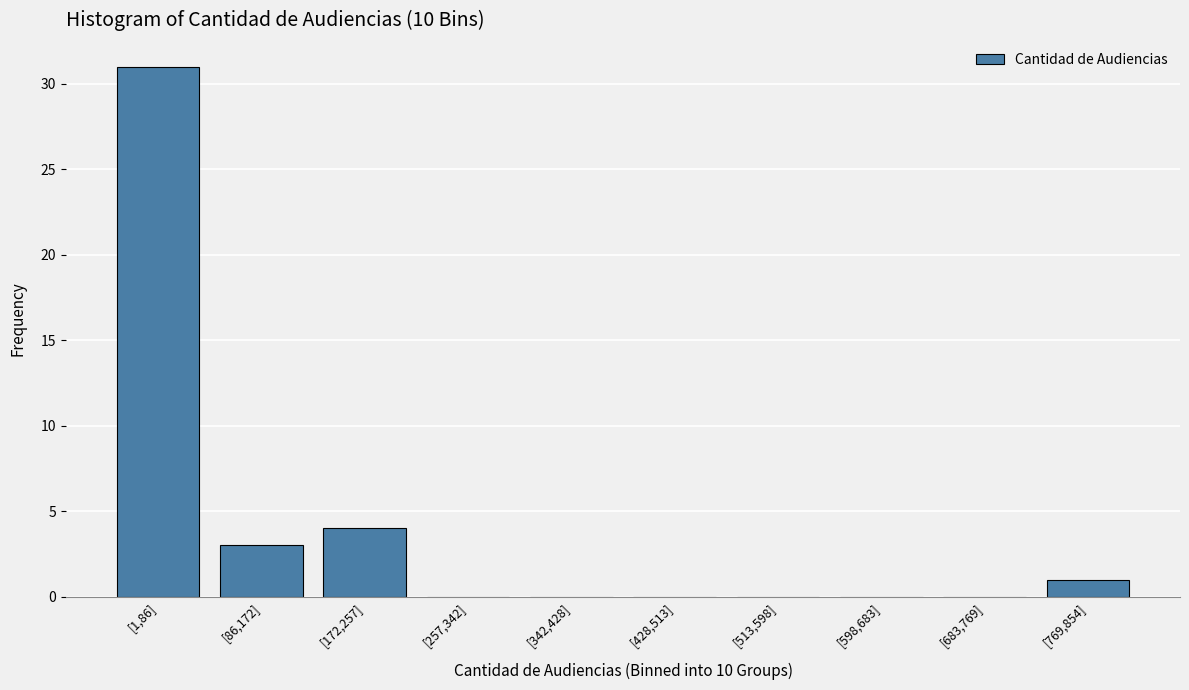

Reading left to right, what are all the values shown in this chart?

[1,86]=31	[86,172]=3	[172,257]=4	[257,342]=0	[342,428]=0	[428,513]=0	[513,598]=0	[598,683]=0	[683,769]=0	[769,854]=1